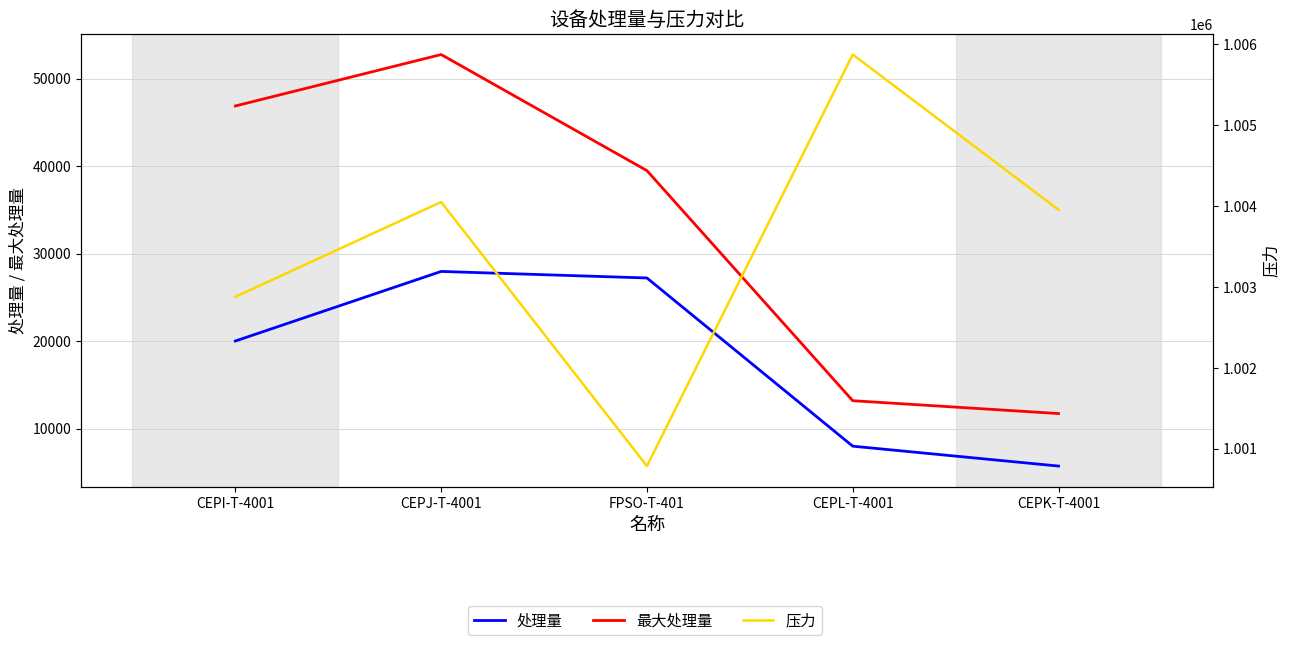

What position from the right is CEPK-T-4001?

1